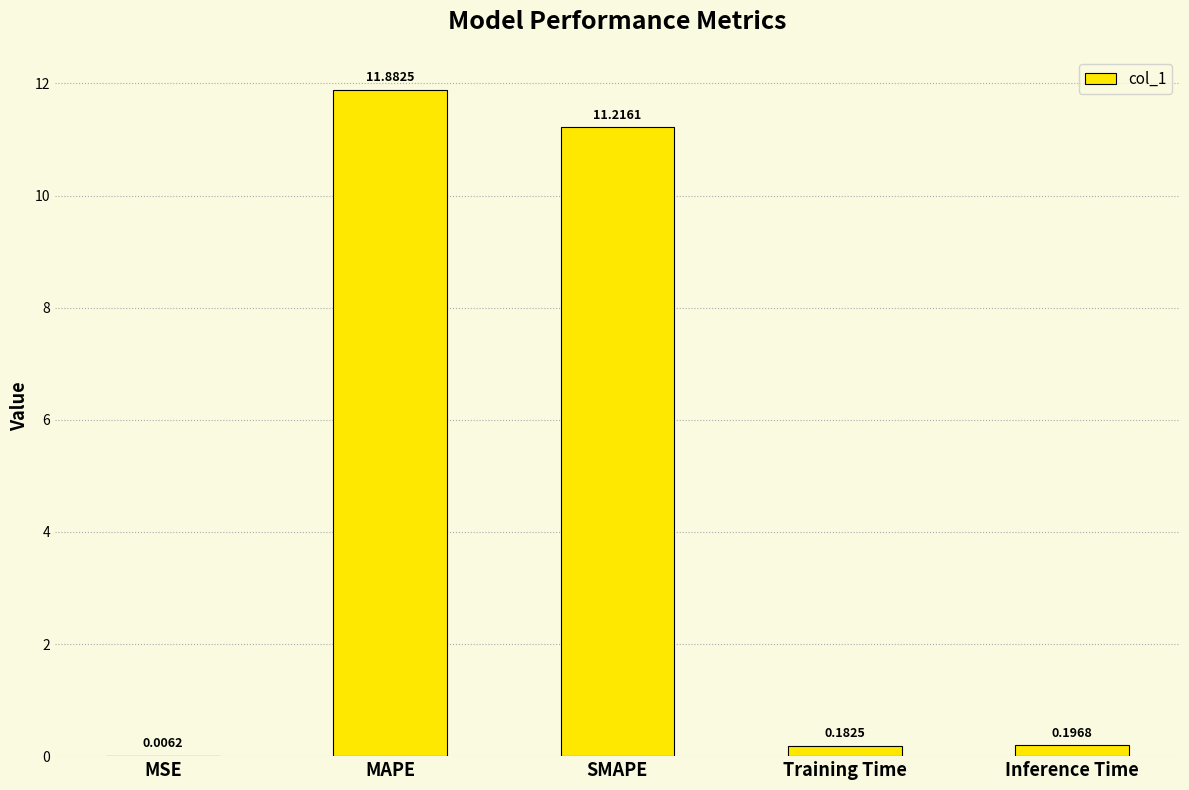

Between Inference Time and MAPE, which is larger?

MAPE